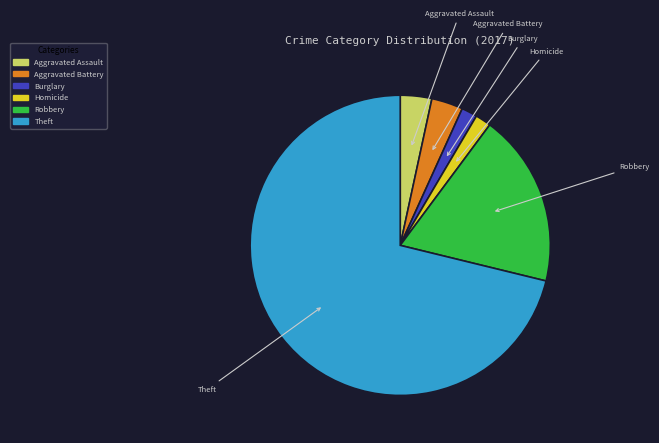

Which category has the biggest portion of the pie?

Theft